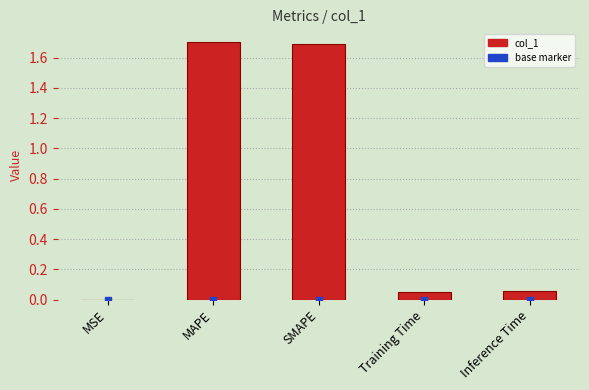

What is the greatest value displayed?

1.7